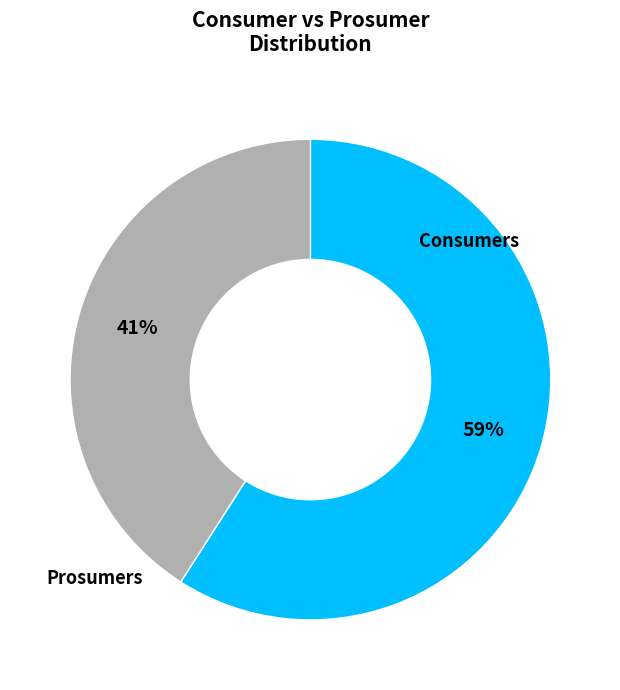

What is the smallest slice in the pie chart?

Prosumers